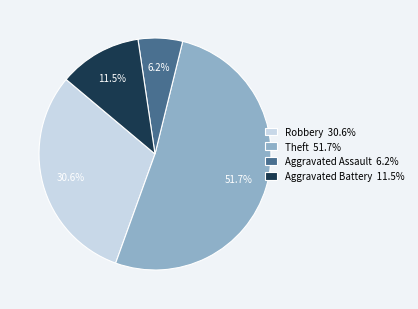

Is the sum of Aggravated Assault 6.2% and Theft 51.7% greater than half?

Yes